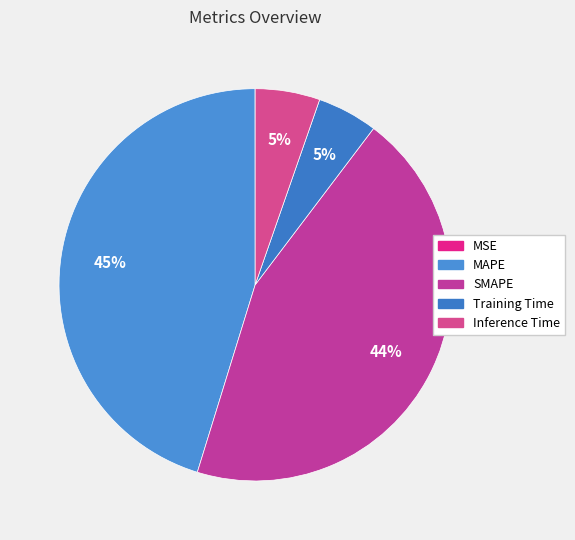

Which has a higher value, Inference Time or Training Time?

Inference Time